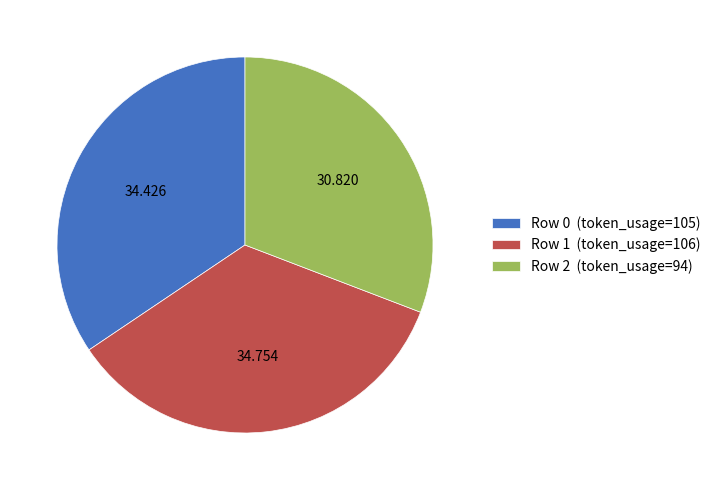

Is the sum of Row 1 (token_usage=106) and Row 2 (token_usage=94) greater than half?

Yes